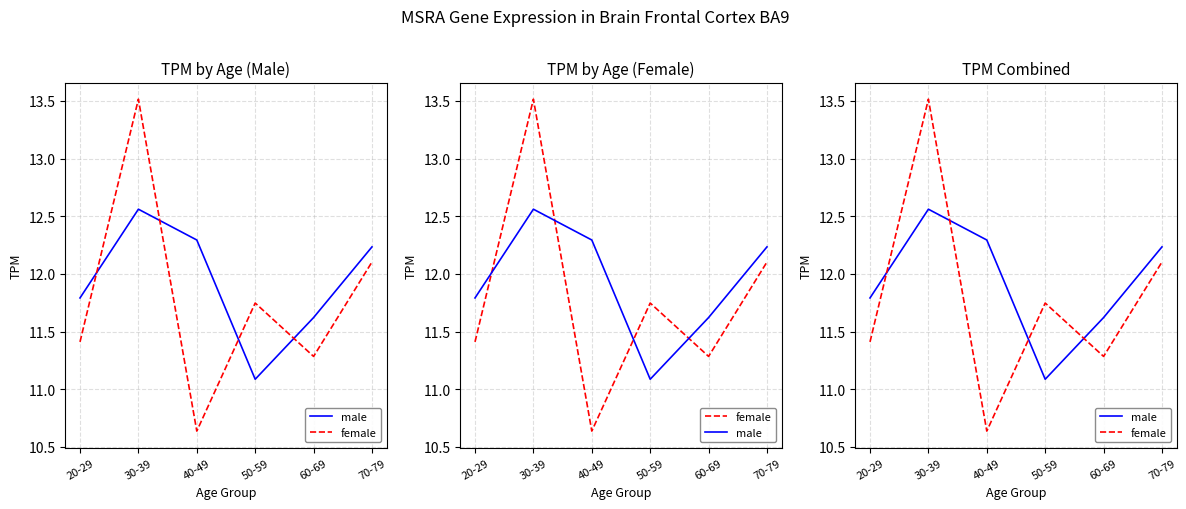

The male series shows 21.6 at 70-79. True or false?

False